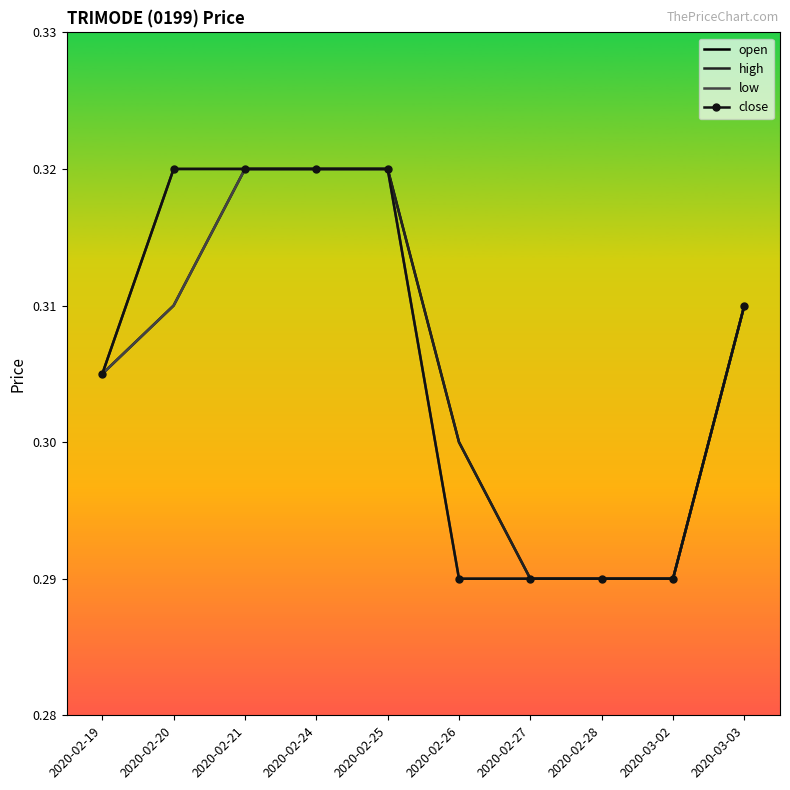

True or false: open has a value of 0.5 at 2020-02-19.

False